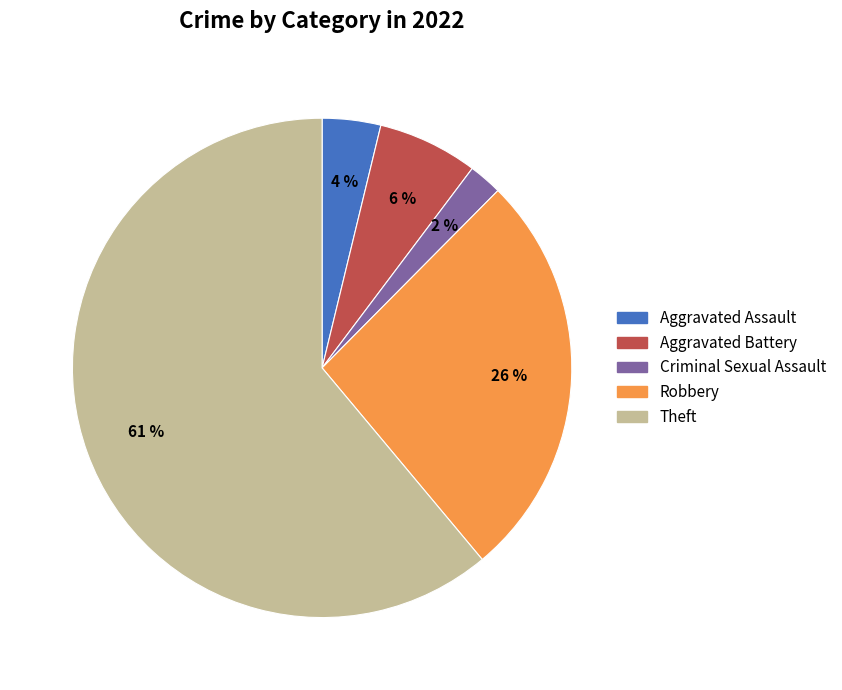

Is there a majority slice in this chart?

Yes